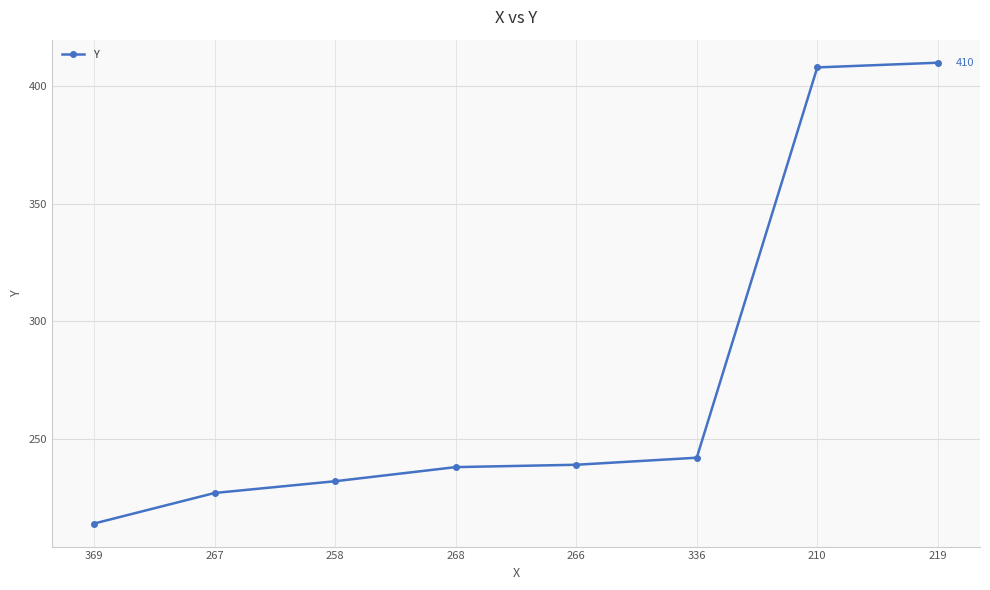

Is it true that the value at 219 is 699?

False